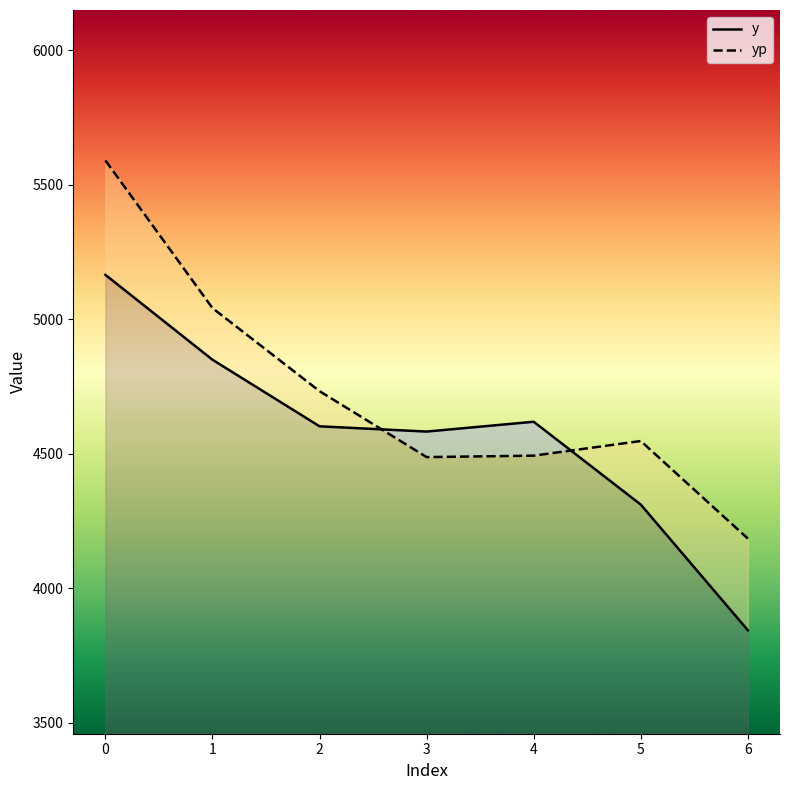

What is the difference between the maximum and minimum values in the y series?

1321.0